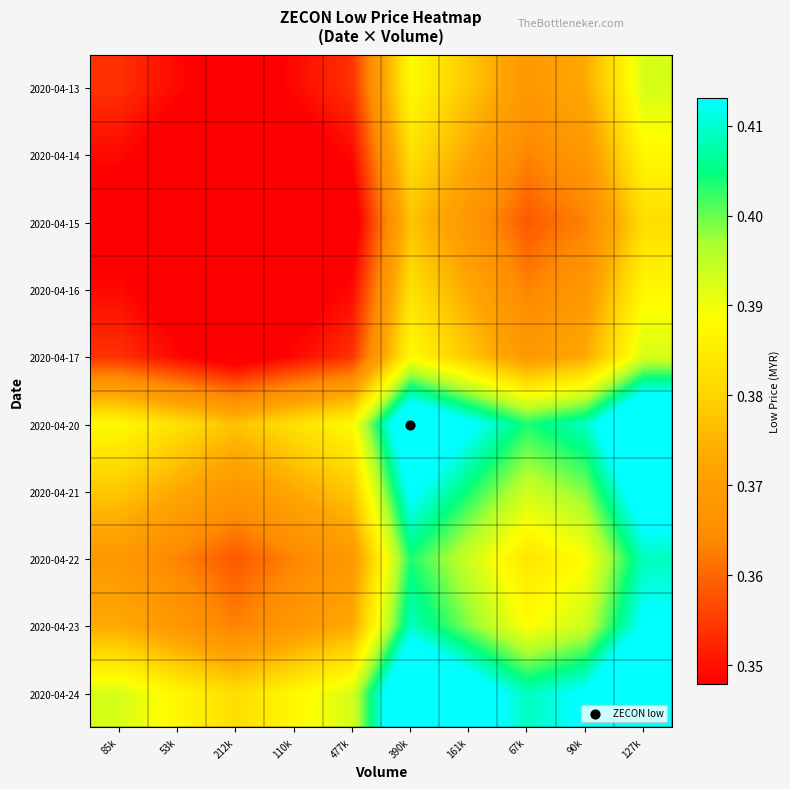

Reading left to right, list all the values displayed in this chart.

2020-04-13: 85k=0.4	53k=0.3	212k=0.3	110k=0.3	477k=0.4	390k=0.4	161k=0.4	67k=0.4	90k=0.4	127k=0.4
2020-04-14: 85k=0.3	53k=0.3	212k=0.3	110k=0.3	477k=0.3	390k=0.4	161k=0.4	67k=0.4	90k=0.4	127k=0.4
2020-04-15: 85k=0.3	53k=0.3	212k=0.3	110k=0.3	477k=0.3	390k=0.4	161k=0.4	67k=0.4	90k=0.4	127k=0.4
2020-04-16: 85k=0.3	53k=0.3	212k=0.3	110k=0.3	477k=0.3	390k=0.4	161k=0.4	67k=0.4	90k=0.4	127k=0.4
2020-04-17: 85k=0.4	53k=0.3	212k=0.3	110k=0.3	477k=0.4	390k=0.4	161k=0.4	67k=0.4	90k=0.4	127k=0.4
2020-04-20: 85k=0.4	53k=0.4	212k=0.4	110k=0.4	477k=0.4	390k=0.4	161k=0.4	67k=0.4	90k=0.4	127k=0.4
2020-04-21: 85k=0.4	53k=0.4	212k=0.4	110k=0.4	477k=0.4	390k=0.4	161k=0.4	67k=0.4	90k=0.4	127k=0.4
2020-04-22: 85k=0.4	53k=0.4	212k=0.4	110k=0.4	477k=0.4	390k=0.4	161k=0.4	67k=0.4	90k=0.4	127k=0.4
2020-04-23: 85k=0.4	53k=0.4	212k=0.4	110k=0.4	477k=0.4	390k=0.4	161k=0.4	67k=0.4	90k=0.4	127k=0.4
2020-04-24: 85k=0.4	53k=0.4	212k=0.4	110k=0.4	477k=0.4	390k=0.4	161k=0.4	67k=0.4	90k=0.4	127k=0.4